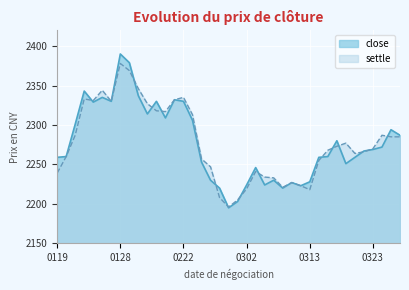

How many data points in settle are above 2270?

19